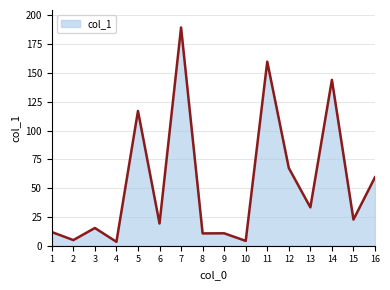

The chart shows a value of 33.3 at 13. True or false?

True